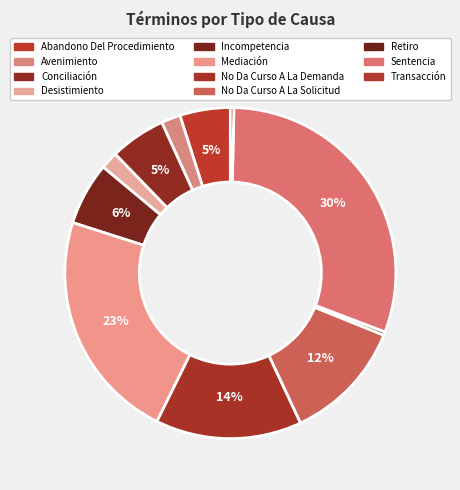

How many slices are in this pie chart?

11